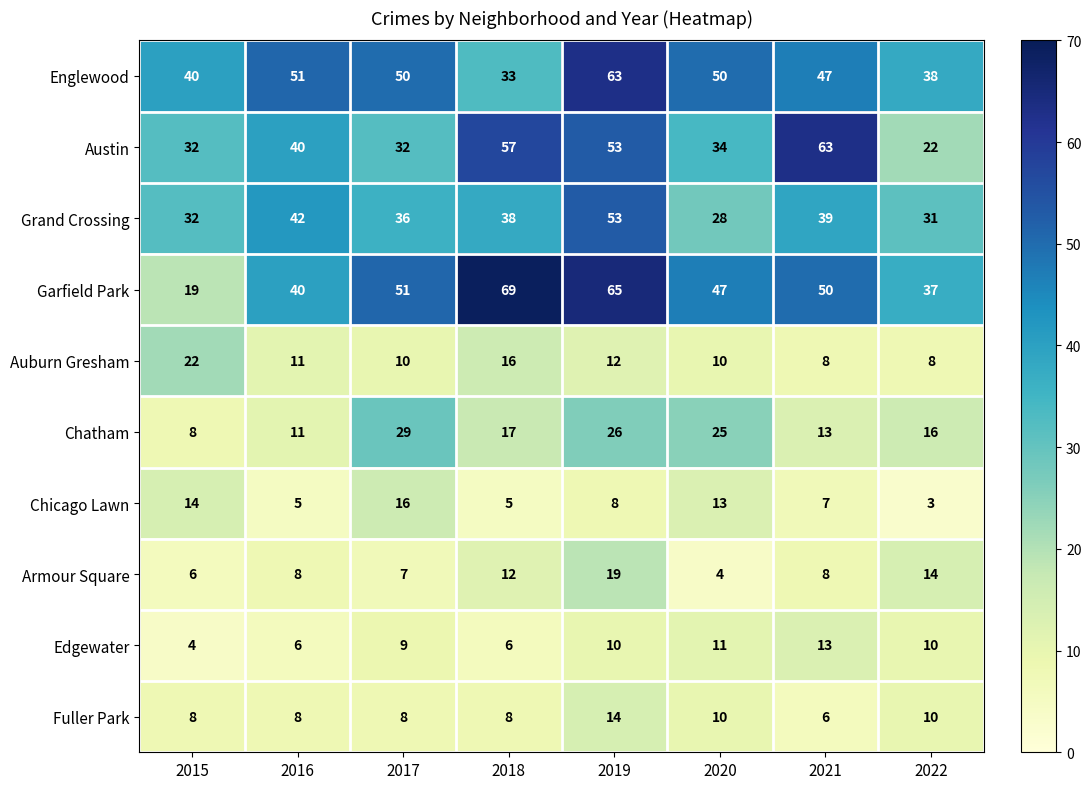

The Garfield Park series shows 72 at 2017. True or false?

False